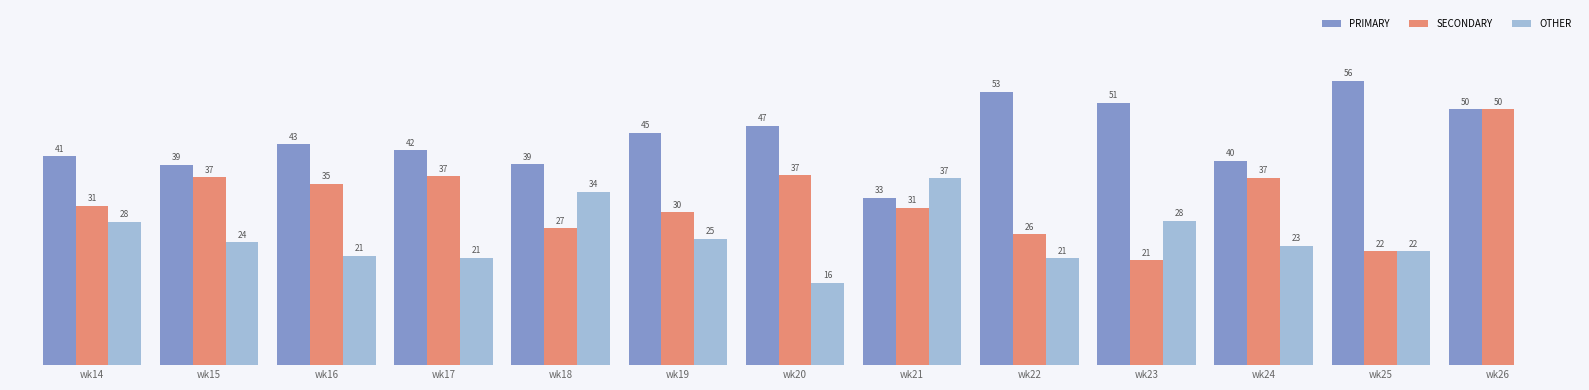

Between wk17 and wk26, which series saw the biggest shift?

OTHER